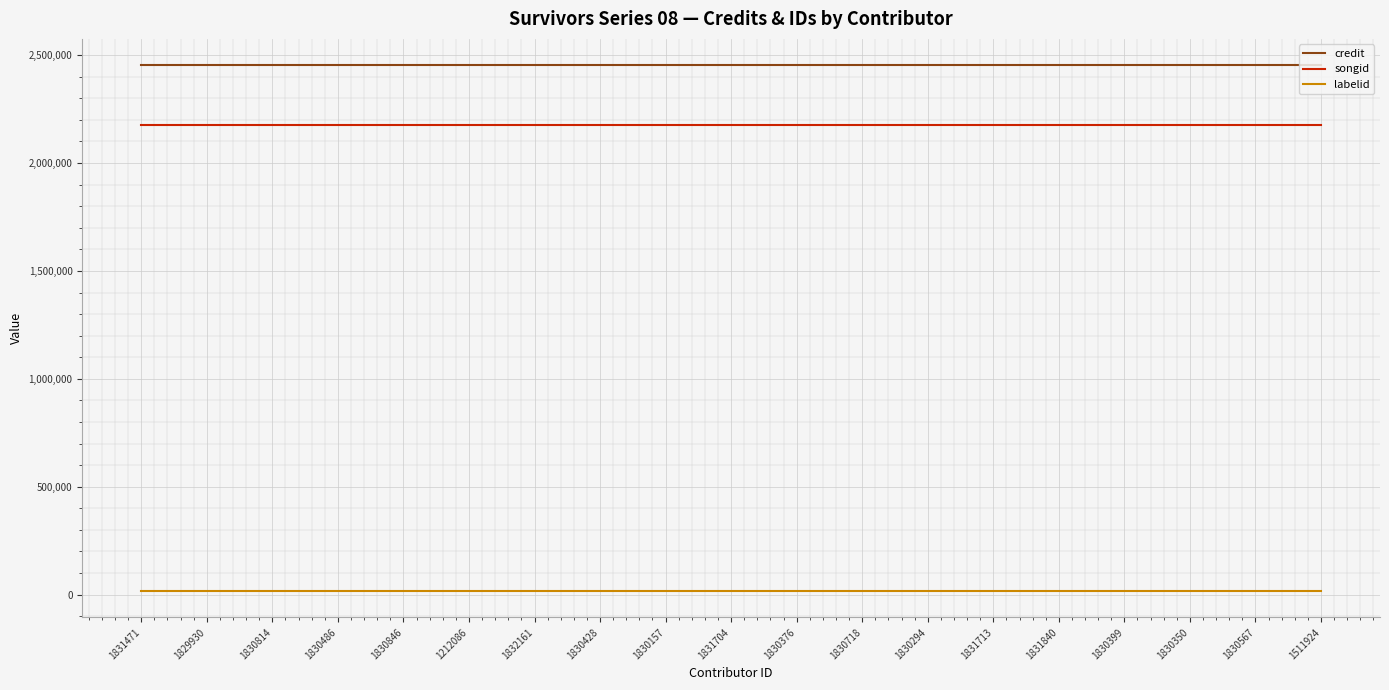

What are all the series names shown in the legend?

credit, songid, labelid